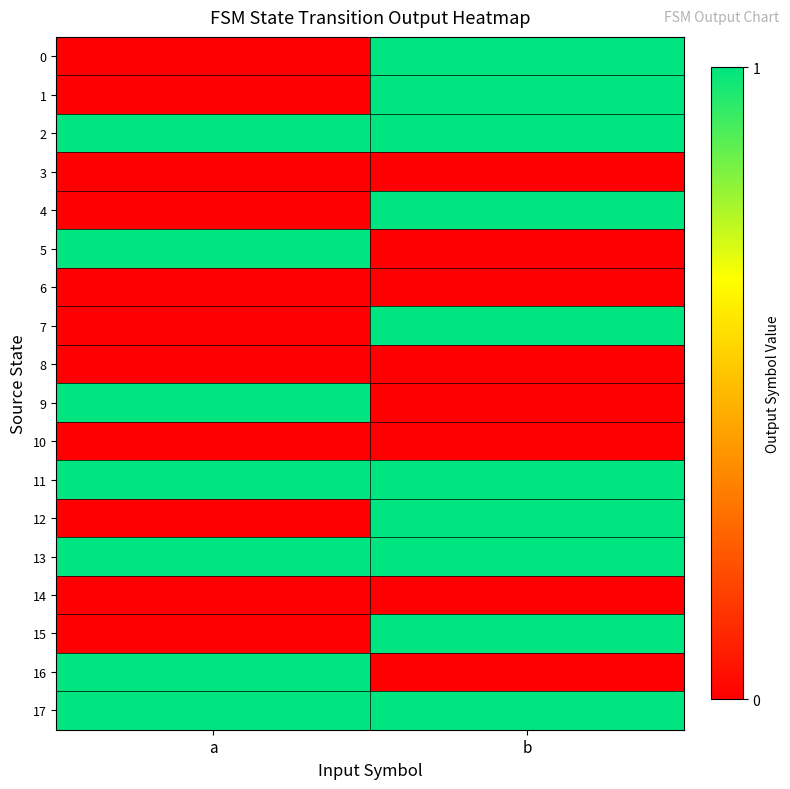

What is the difference between the highest and lowest values at a?

1